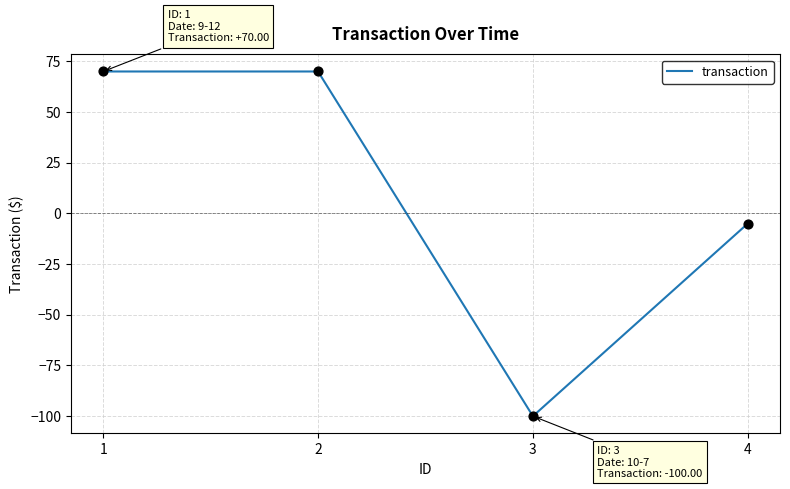

What is the change in value from 2 to 3?

-170